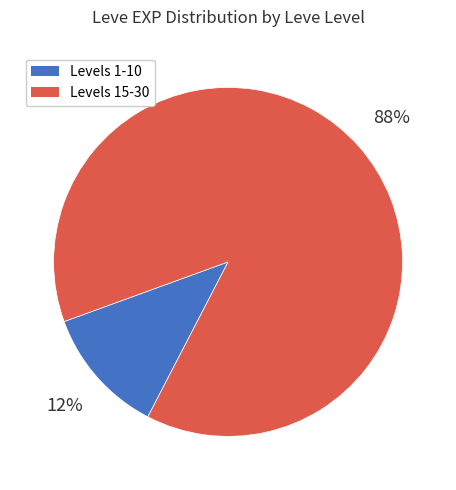

Is there any slice that represents more than half of the pie?

Yes